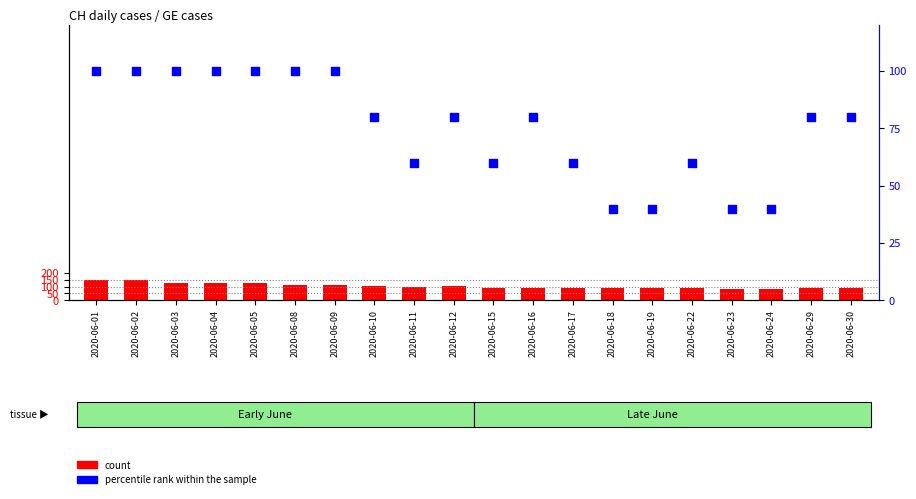

What are all the series names shown in the legend?

count, percentile rank within the sample